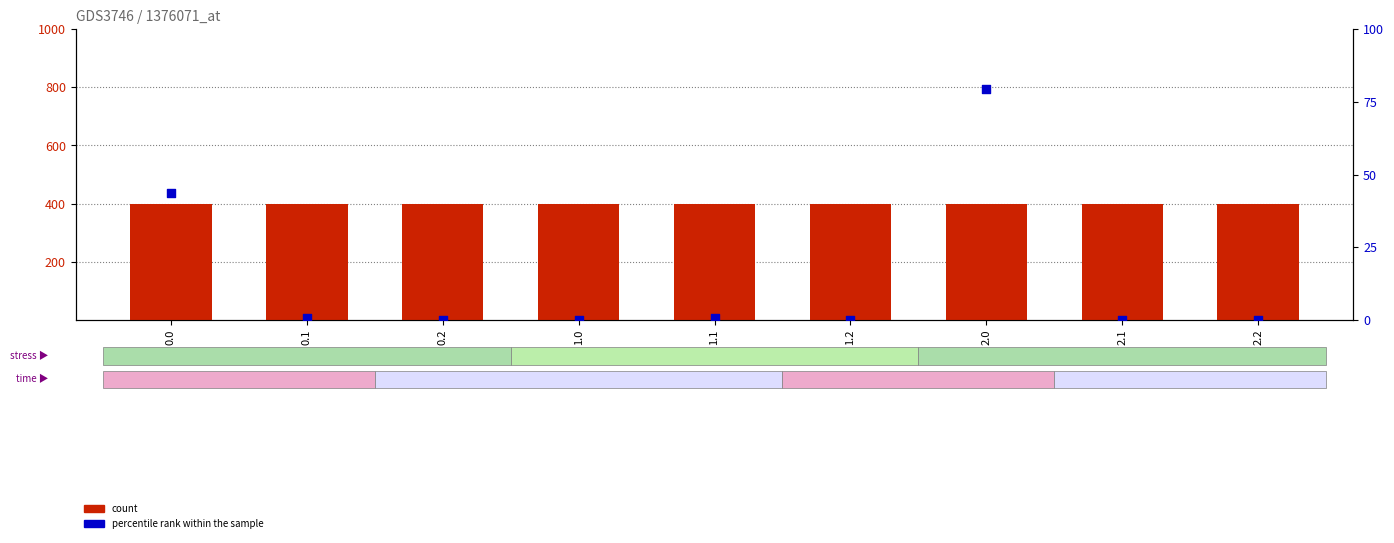

Is the value of percentile rank within the sample at 2.0 greater than the value of count at 1.2?

No